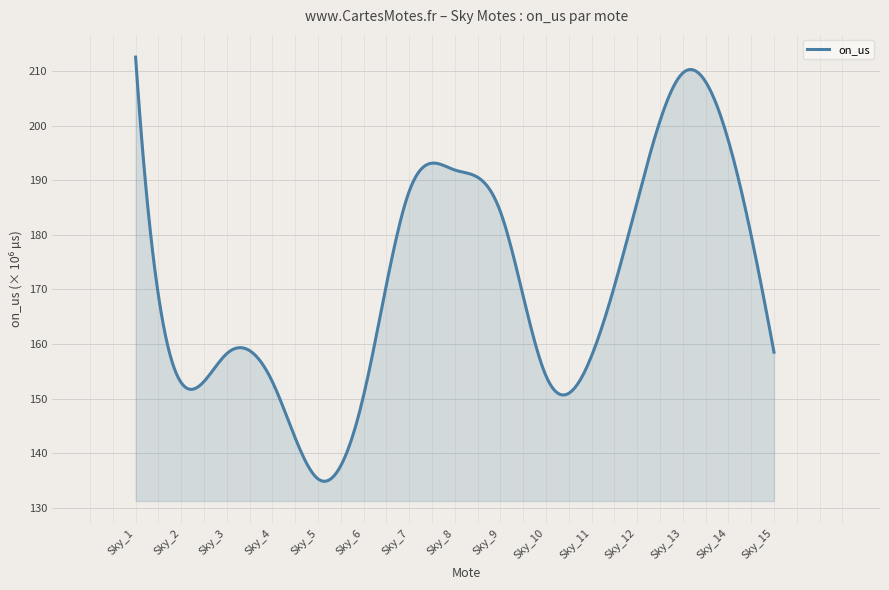

Is this an area chart (filled region under the line)?

Yes